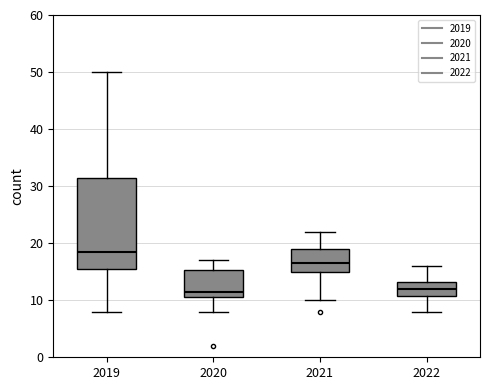

Reading left to right, transcribe this box plot: for each box, give where its median line is, the range the box spans, and where its two whiskers end, as read against the y-axis. The values are not printed on the chart, so give them approximately, as read against the axis.

2019: median 19, box 16 to 32, whiskers 8 to 50
2020: median 12, box 11 to 15, whiskers 8 to 17
2021: median 17, box 15 to 19, whiskers 10 to 22
2022: median 12, box 11 to 13, whiskers 8 to 16